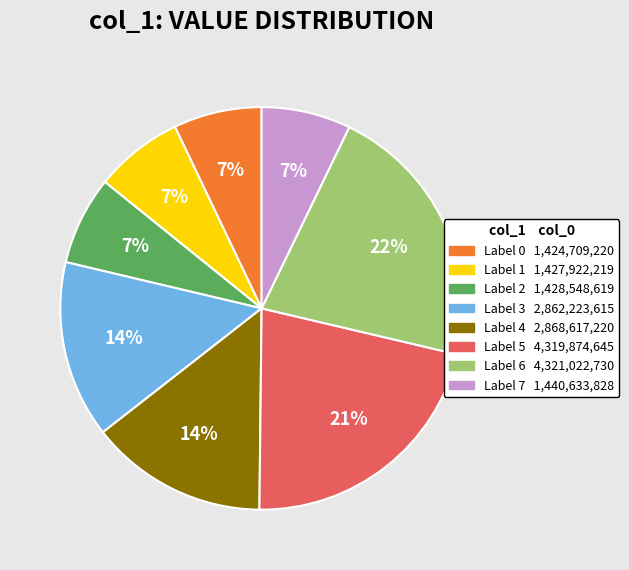

Is there any slice that represents more than half of the pie?

No